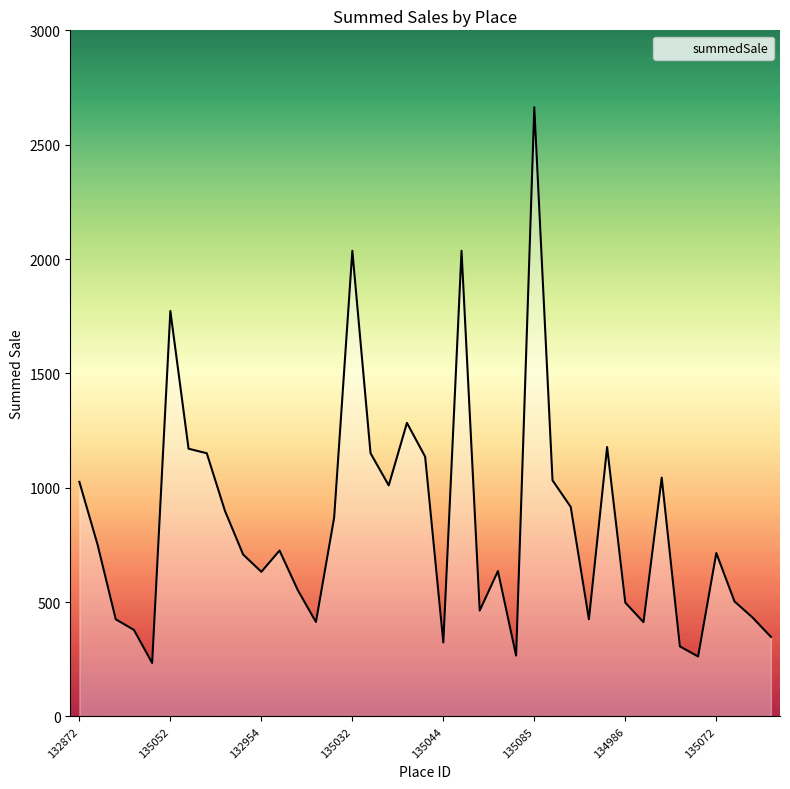

Approximately how many times larger is the value at 135086 compared to 135041?

0.6